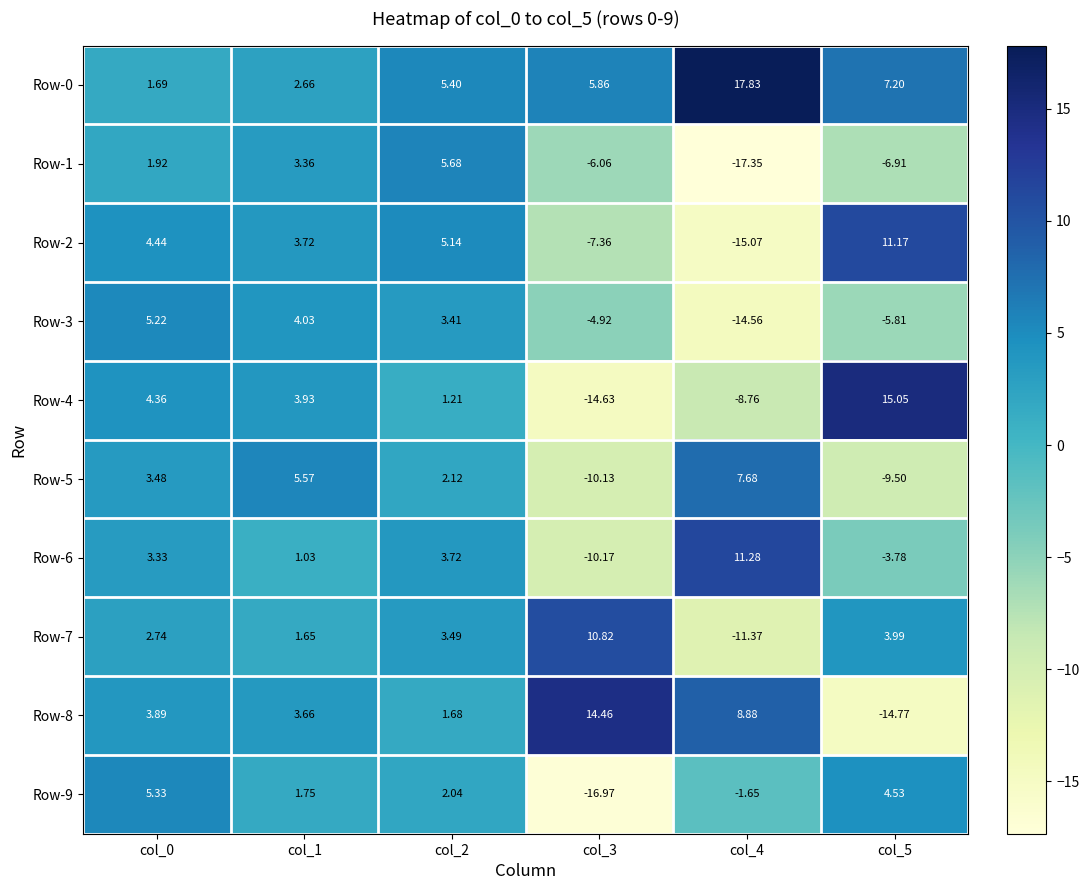

Is the value of Row-2 at col_1 greater than the value of Row-8 at col_3?

No